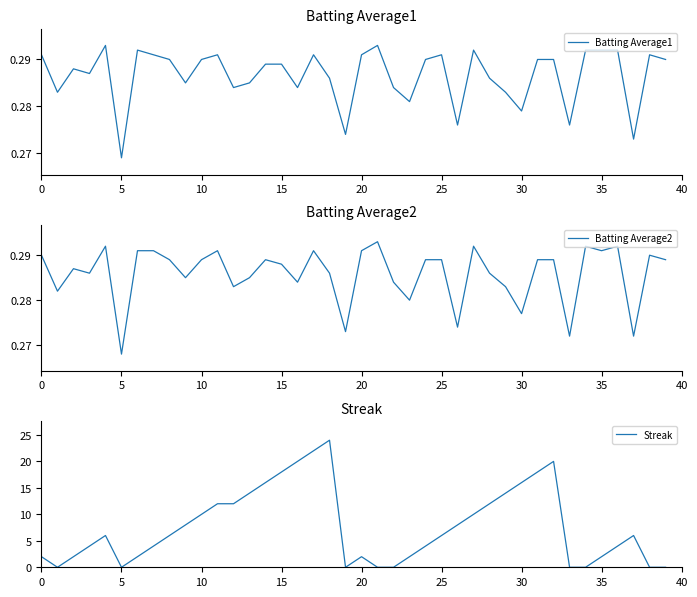

Where is Batting Average1 nearest to the value 0?

5